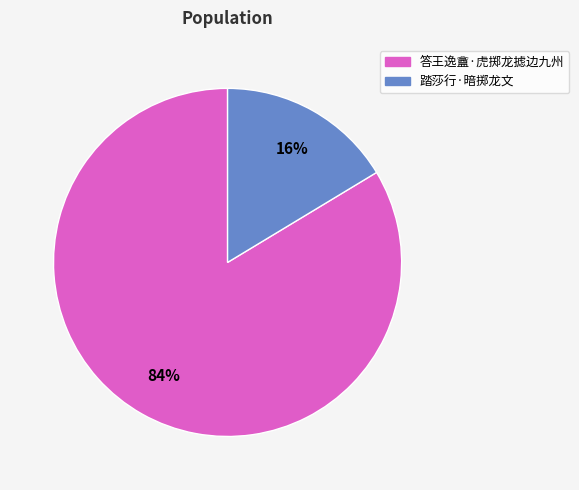

Does 答王逸盦·虎掷龙摅边九州 represent more than half of the total?

Yes